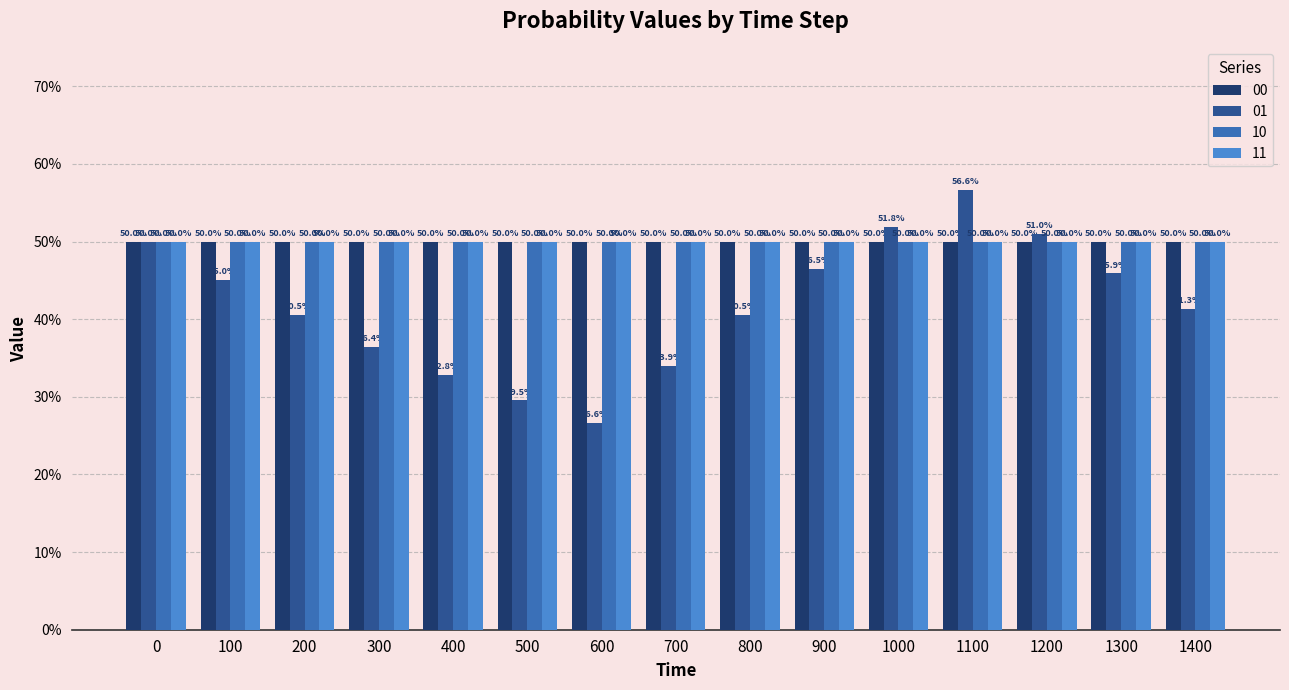

Are the bars horizontal?

No